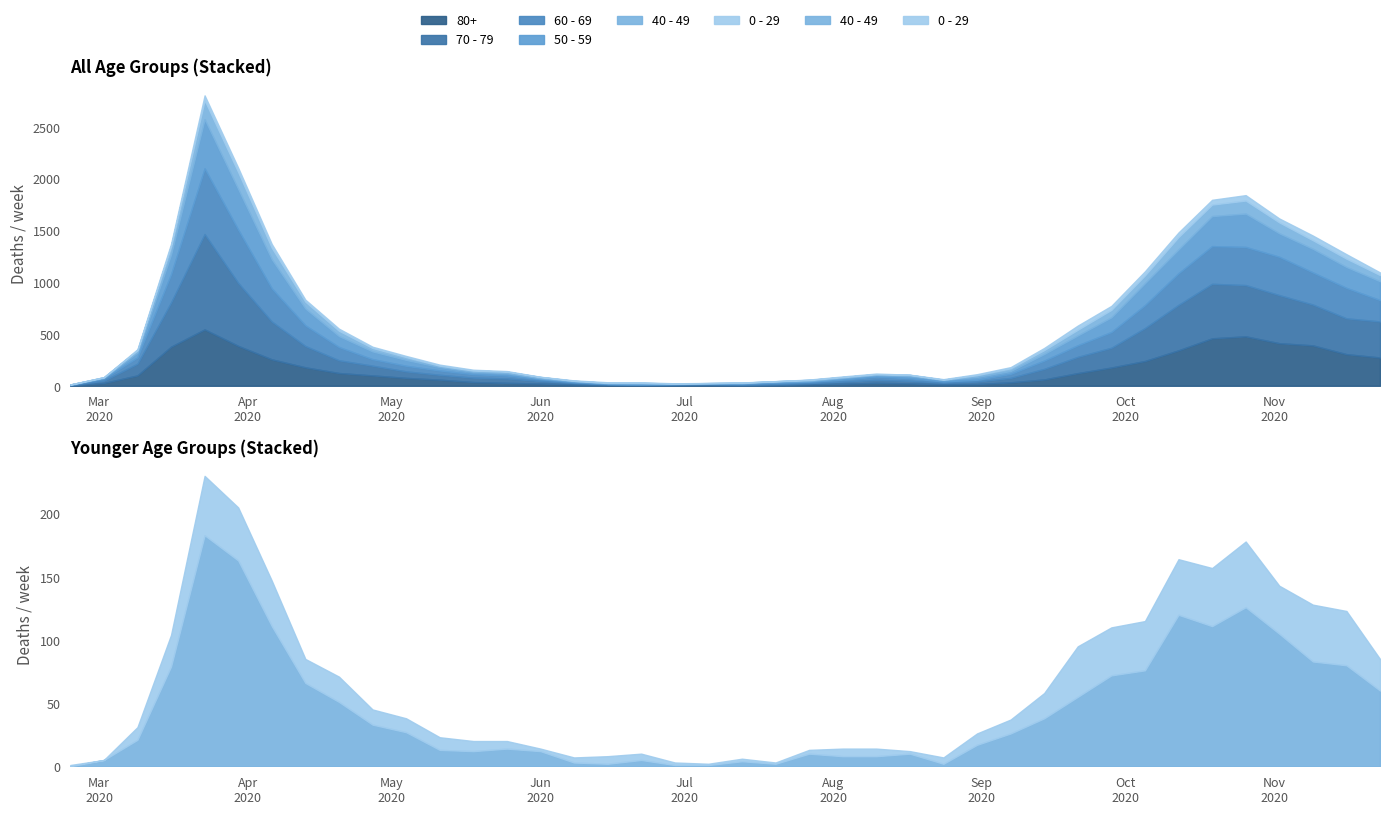

Which series changed the most between 2020-03-23 and 2020-08-17?

70 - 79